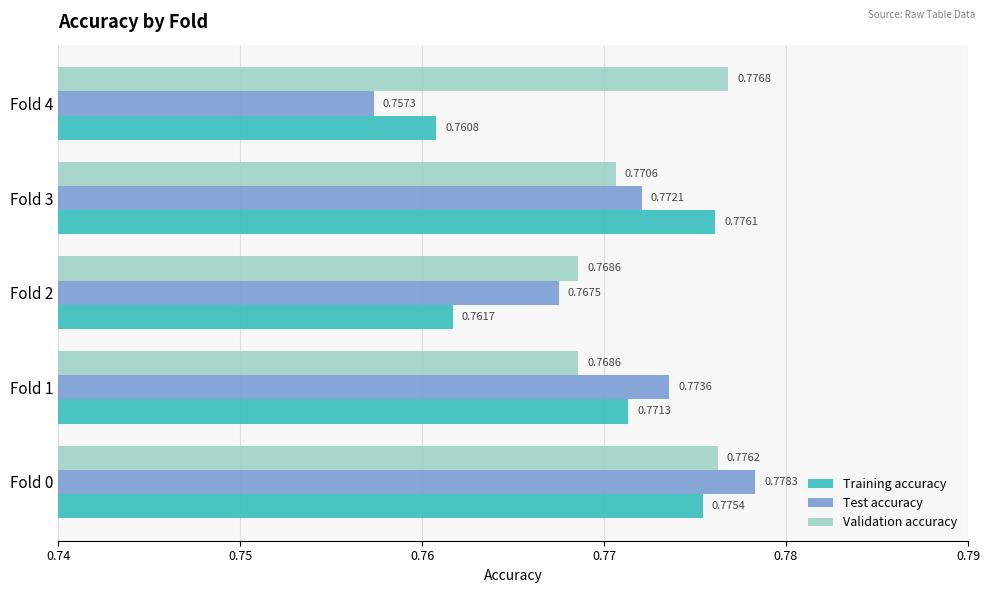

Which series has the largest range (max minus min)?

Test accuracy